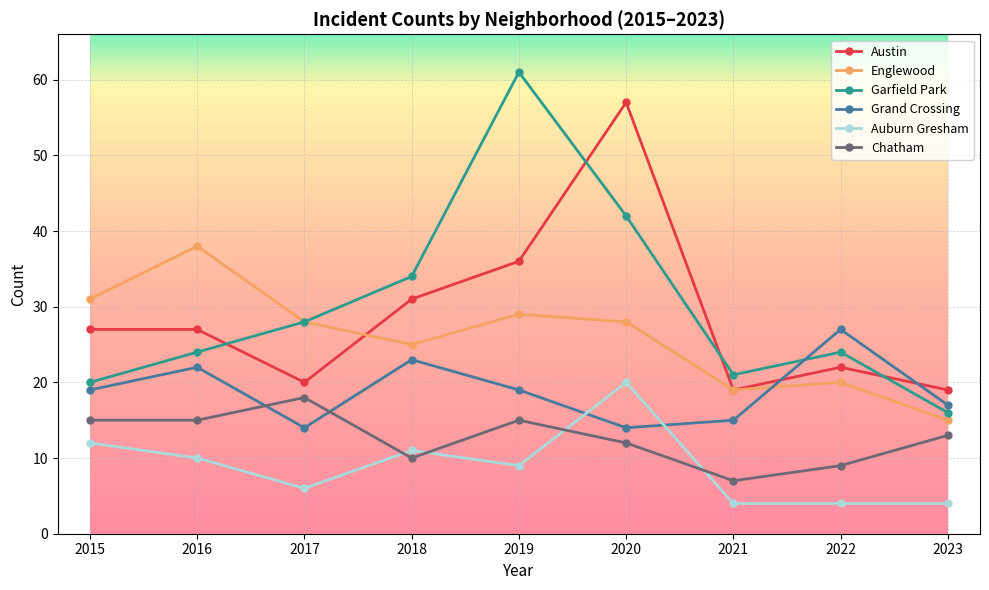

Where do Auburn Gresham and Chatham first cross each other?

2017 and 2018